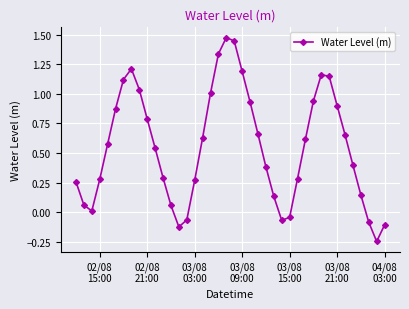

What is the difference between the second highest and minimum values?

1.7